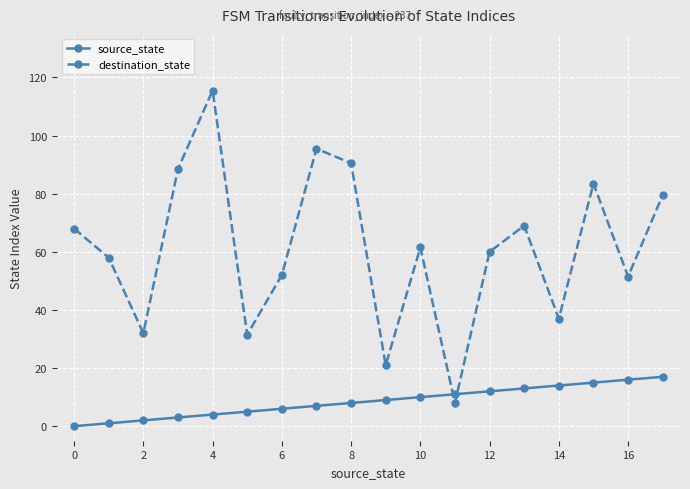

How many distinct data groups are displayed?

2